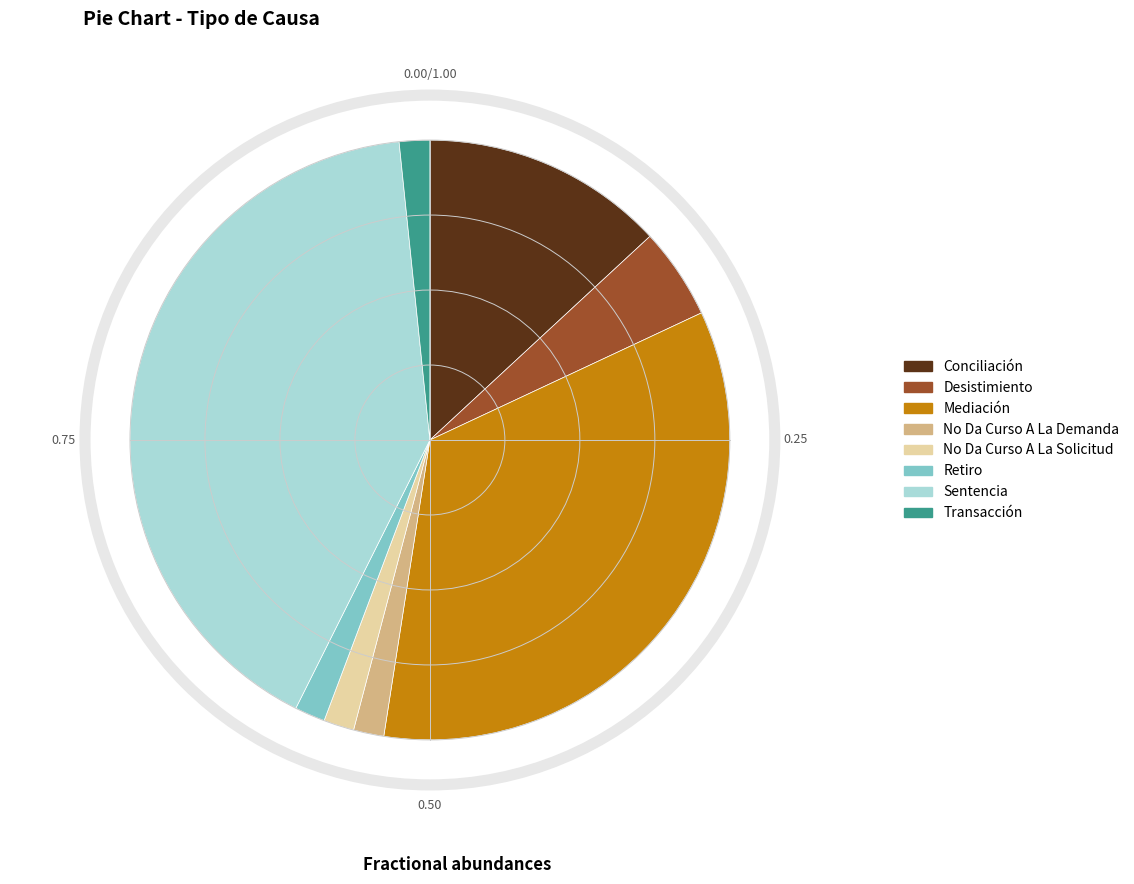

Combined, do No Da Curso A La Solicitud and Desistimiento account for over 50%?

No